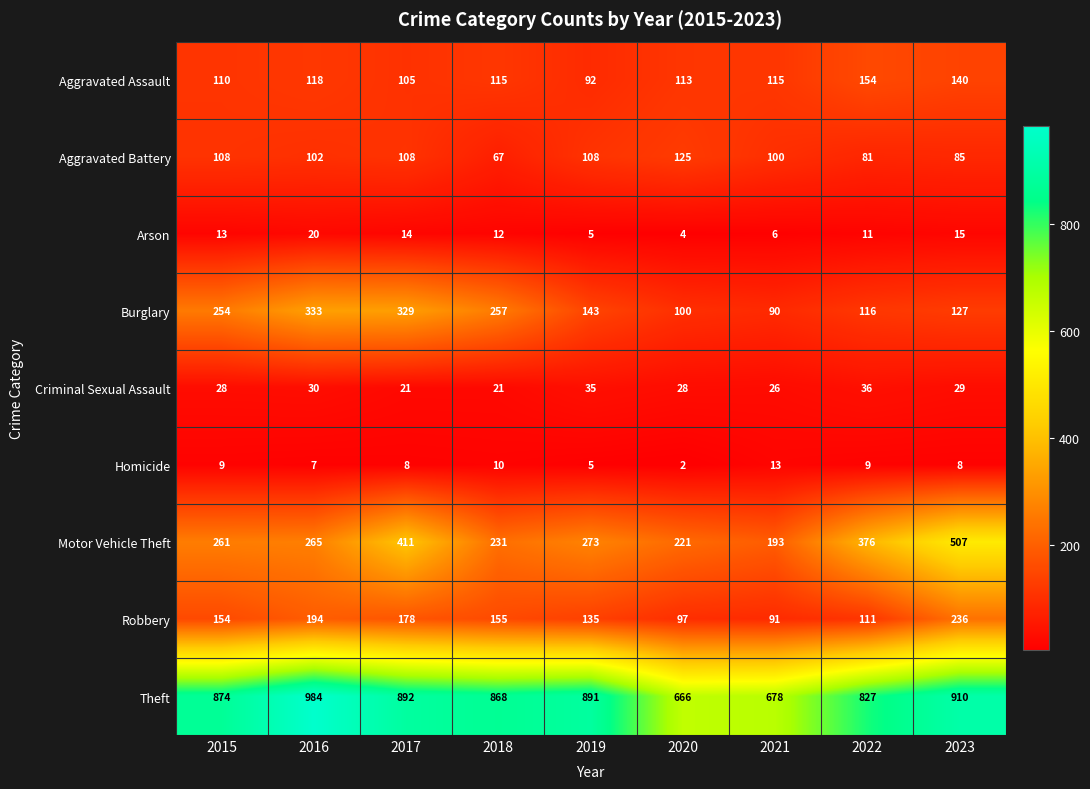

What is the difference between the highest and lowest values at 2020?

664